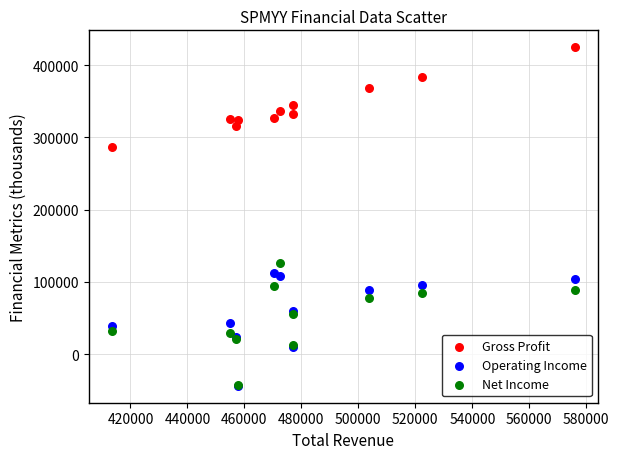

What are all the series names shown in the legend?

Gross Profit, Operating Income, Net Income